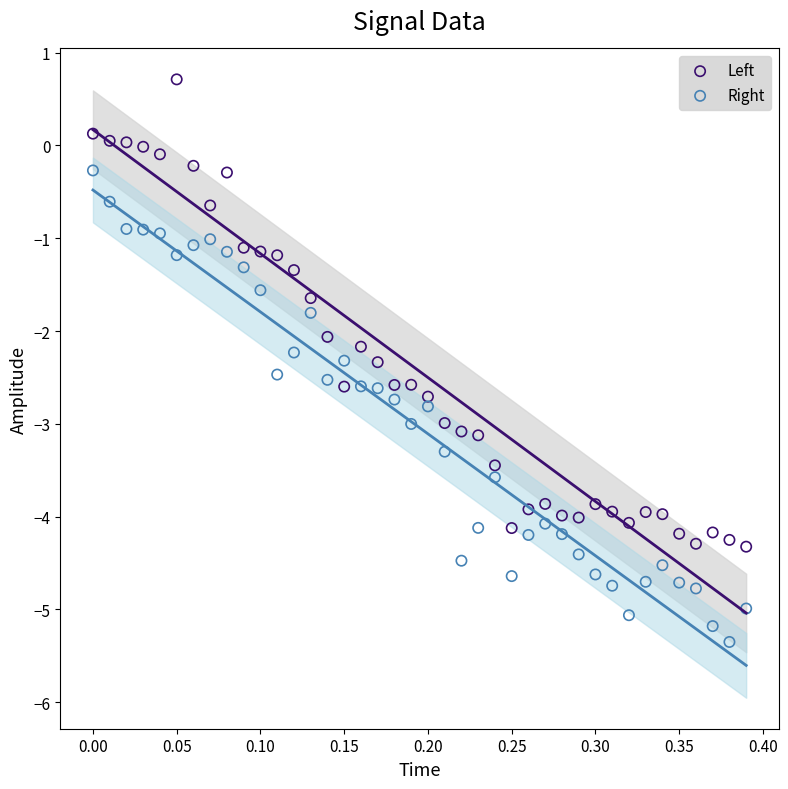

Across all data points, what is the range of X values (max minus min)?

0.4